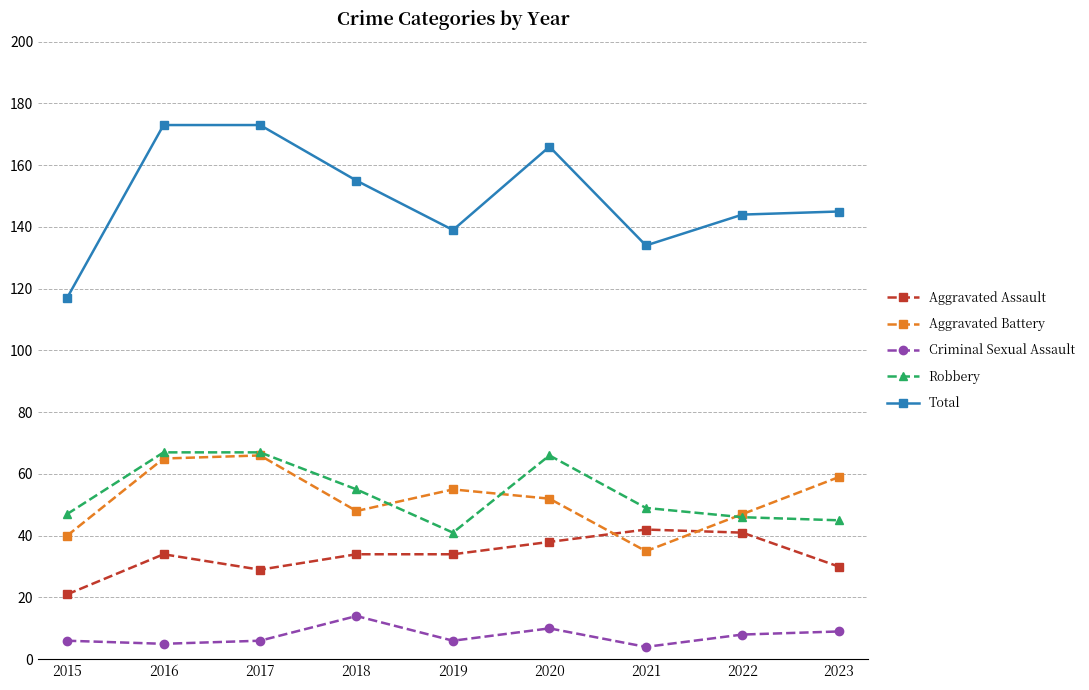

What is the maximum value shown in the chart?

173